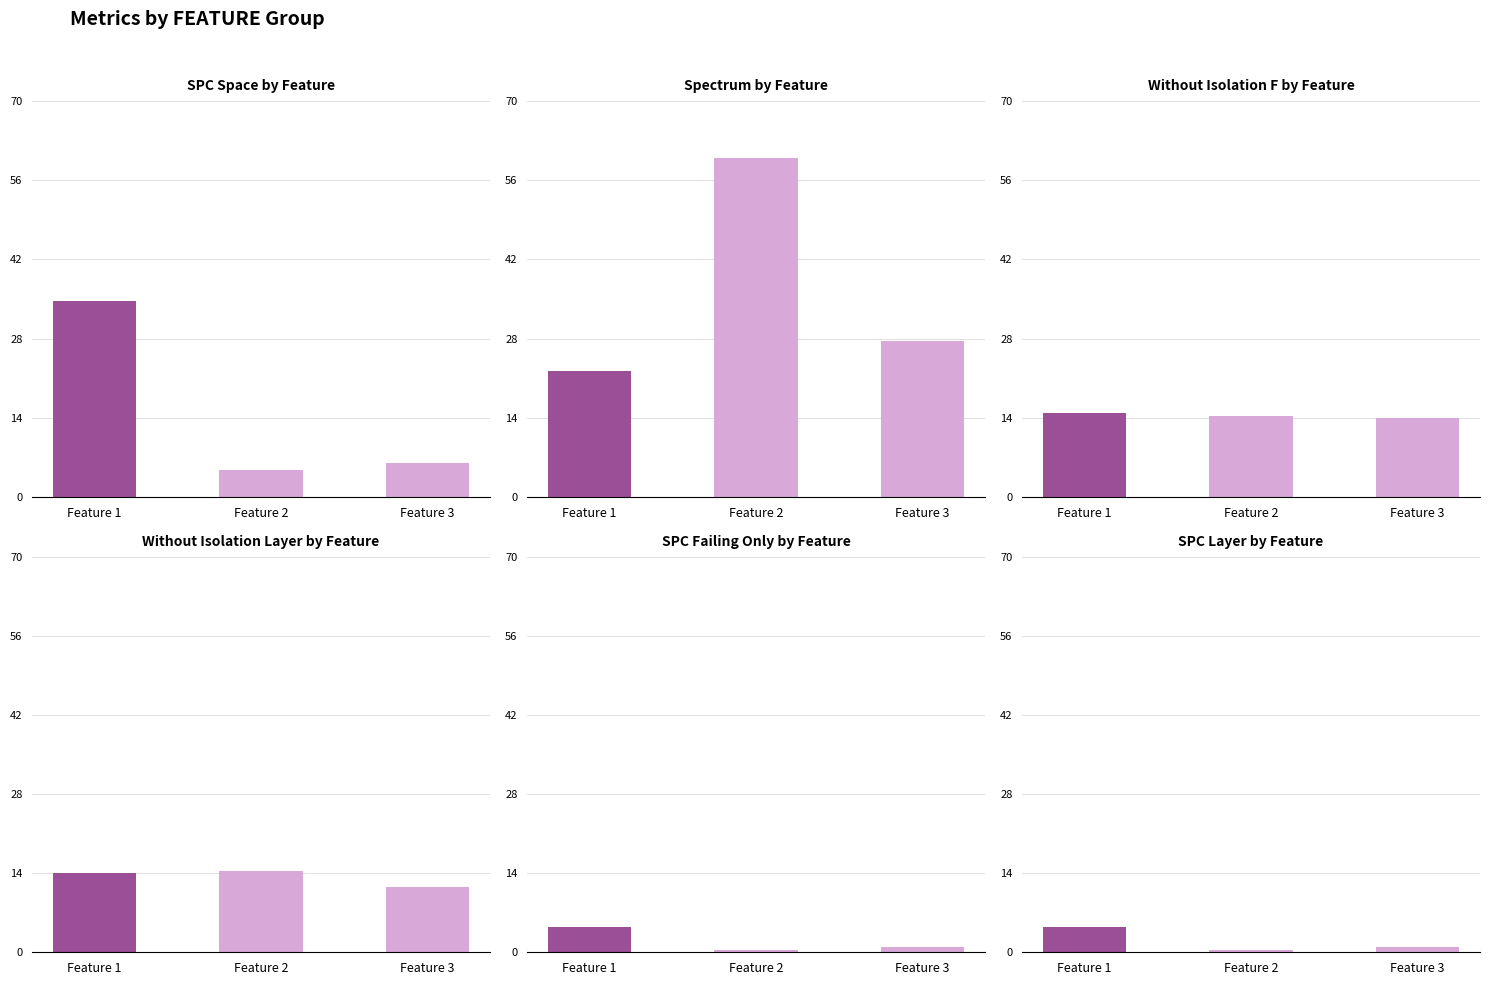

Are the bars grouped side by side (vs. stacked)?

Yes